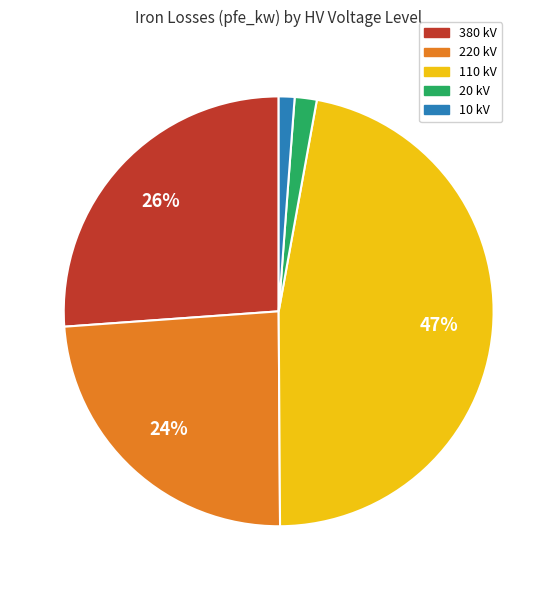

Does any single category account for the majority?

No